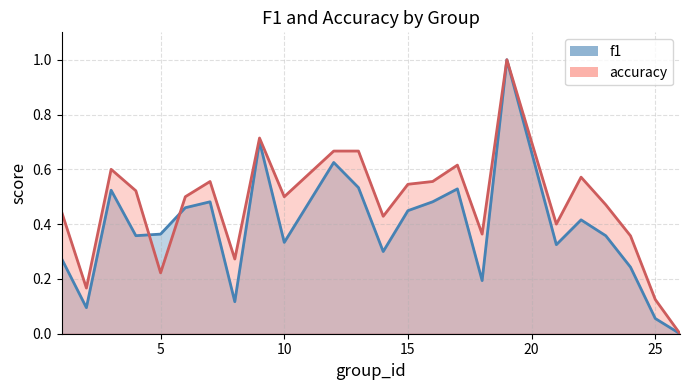

Reading left to right, extract all data points from this chart.

f1: 0.3	0.1	0.5	0.4	0.4	0.5	0.5	0.1	0.7	0.3	0.6	0.5	0.3	0.4	0.5	0.5	0.2	1.0	0.3	0.4	0.4	0.2	0.1	0.0
accuracy: 0.4	0.2	0.6	0.5	0.2	0.5	0.6	0.3	0.7	0.5	0.7	0.7	0.4	0.5	0.6	0.6	0.4	1.0	0.4	0.6	0.5	0.4	0.1	0.0